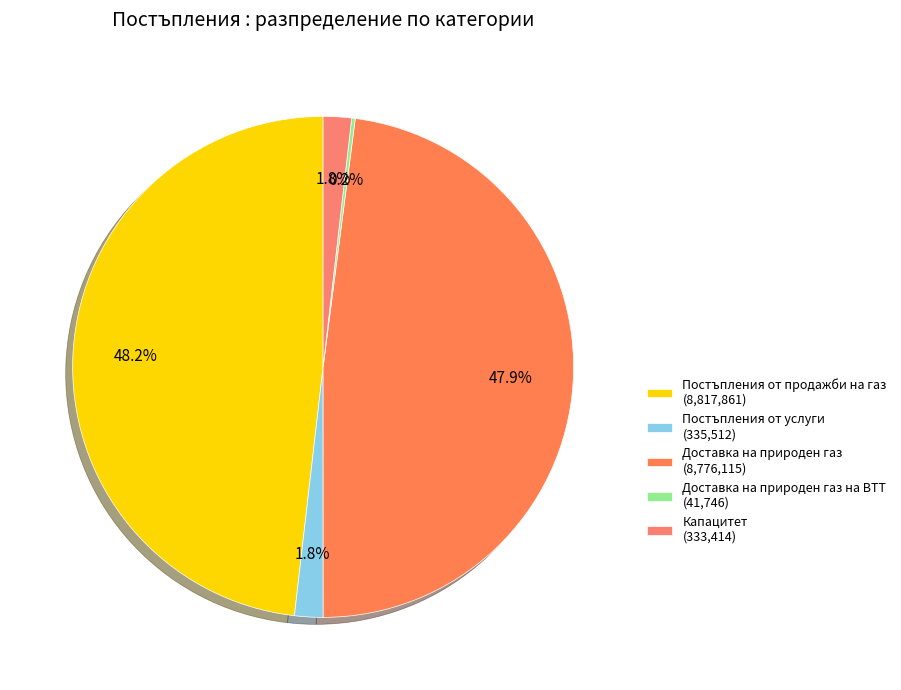

To the nearest percent, what is the average slice percentage?

20%